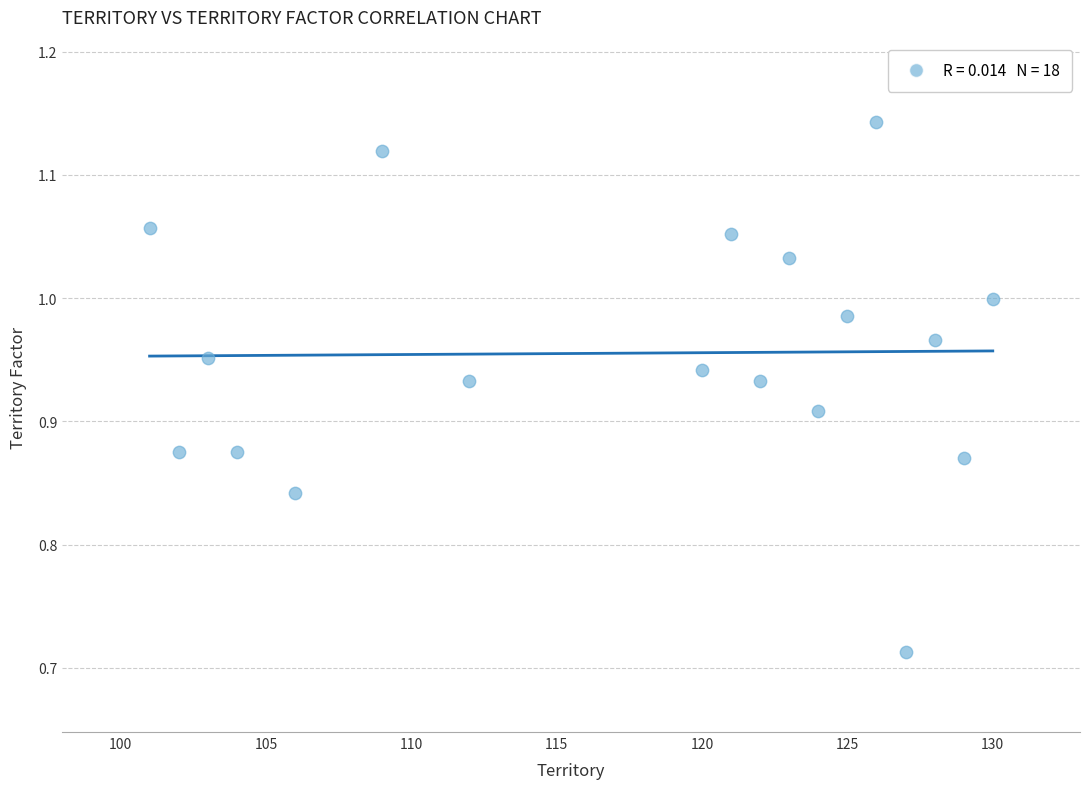

What is the range of Y values (max minus min)?

0.4